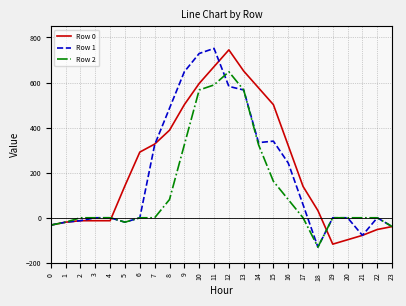

Is the value of Row 0 at 12 greater than the value of Row 2 at 22?

Yes